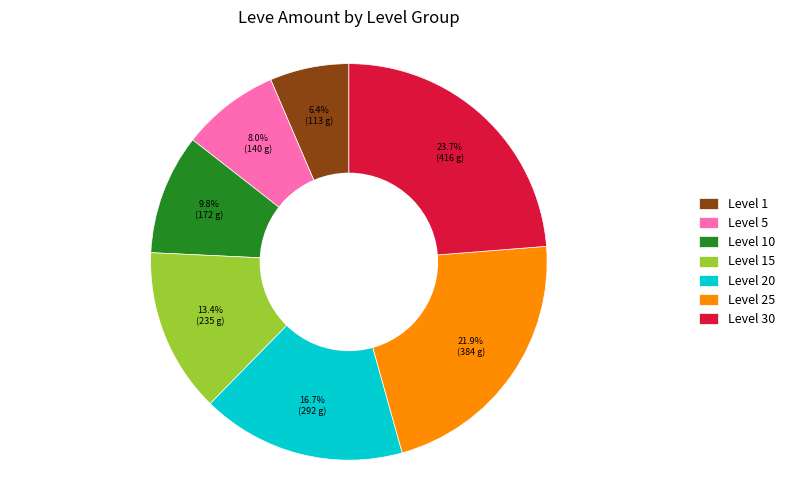

Approximately how many times larger is the value at Level 20 compared to Level 15?

1.2